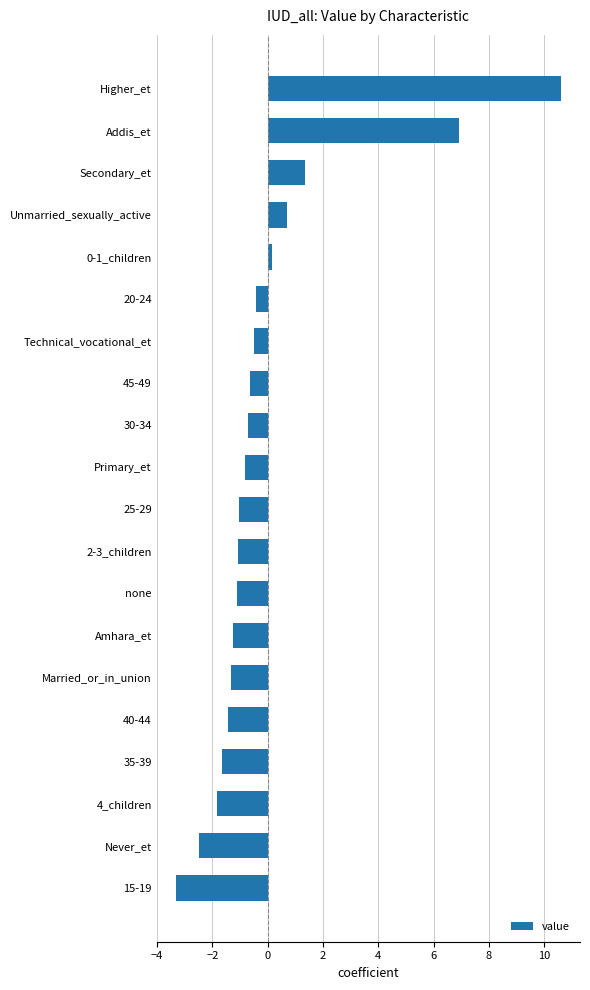

Where is the data nearest to the value 3?

Secondary_et